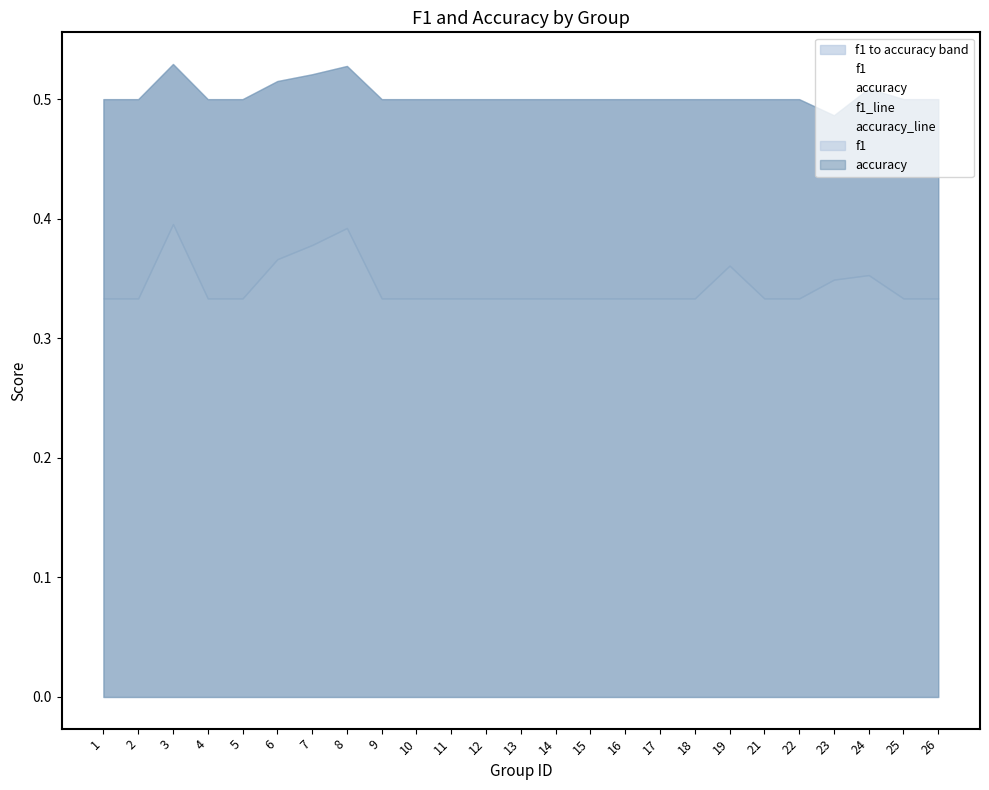

At which category does the chart reach its minimum across all series?

22